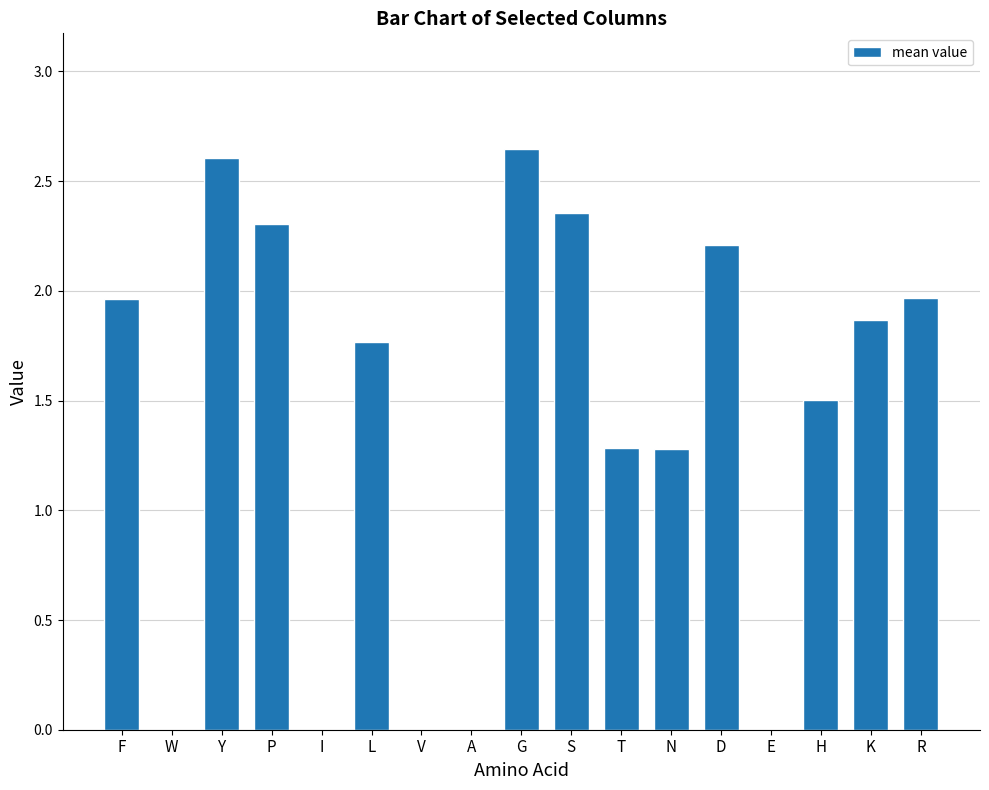

Is it true that the value at R is 2.0?

True